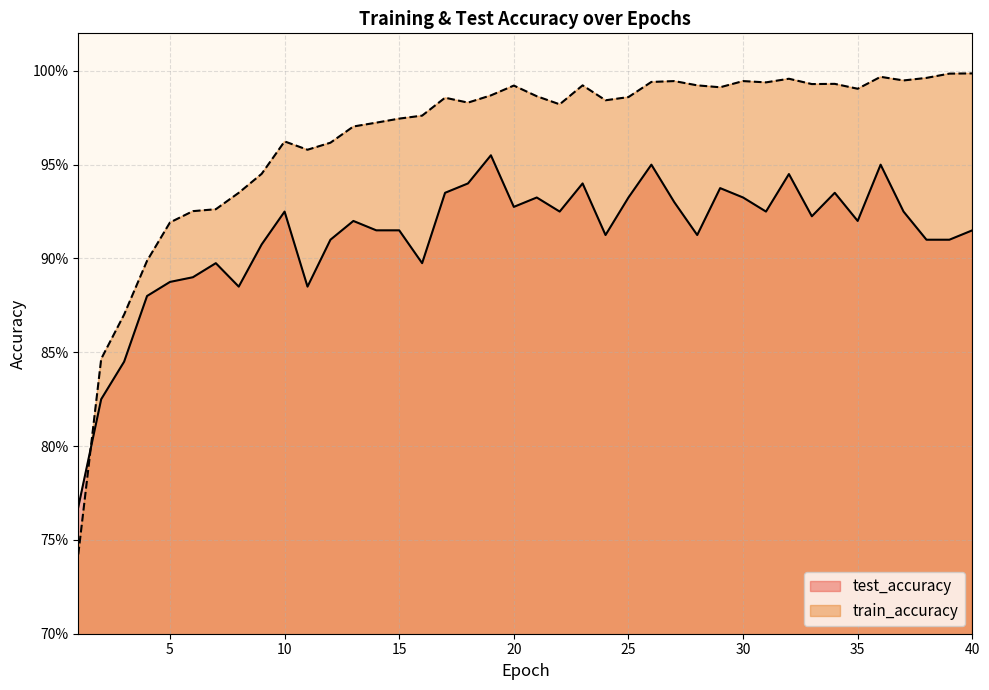

Does the chart display data point markers on the line(s)?

No